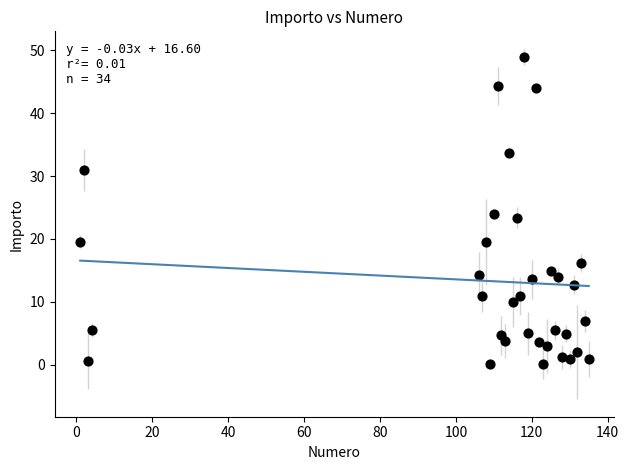

What is the range of X values (max minus min)?

134.0